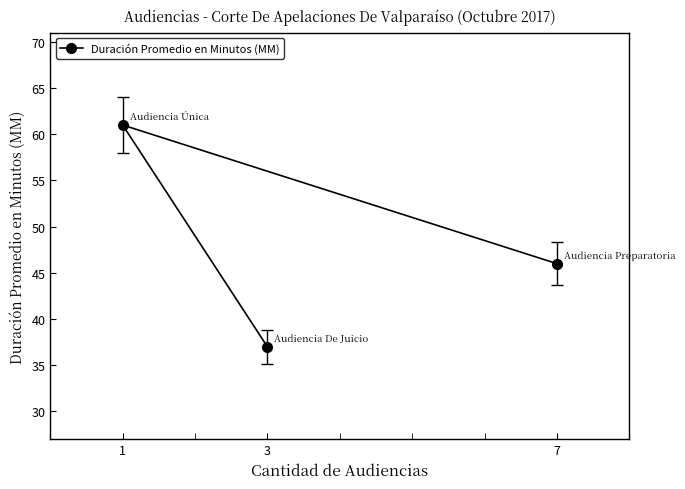

Rank the categories by value from highest to lowest.

1, 7, 3